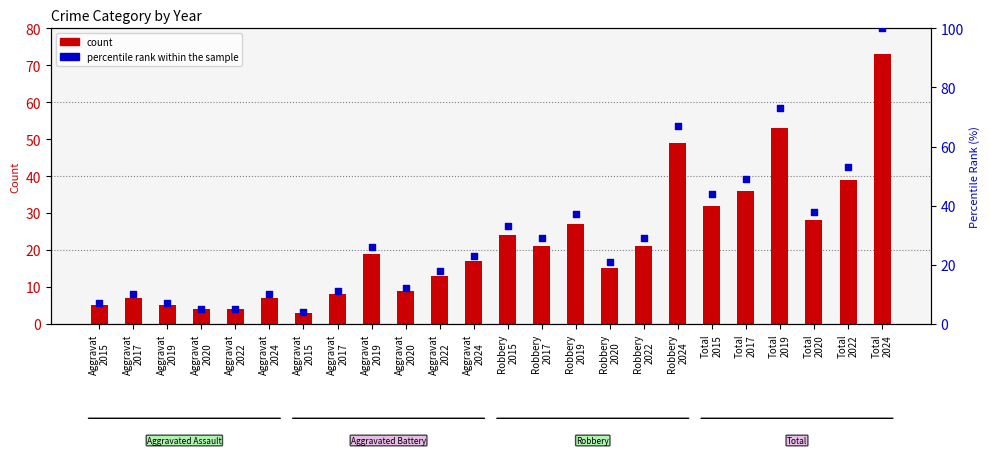

Which series has the widest spread of Y values?

percentile rank within the sample